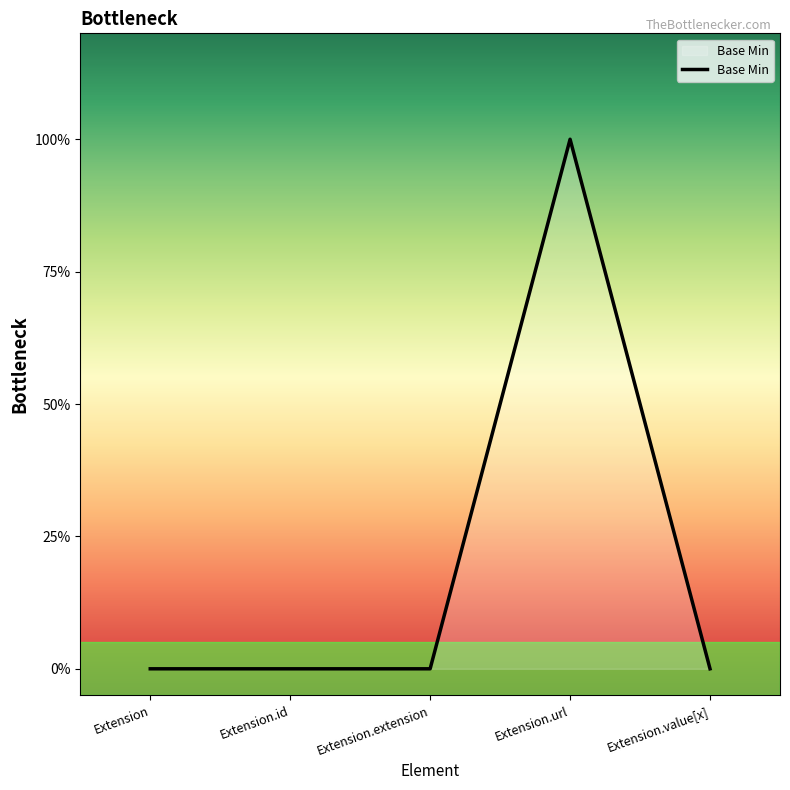

Reading left to right, what are all the values shown in this chart?

Extension=0	Extension.id=0	Extension.extension=0	Extension.url=1	Extension.value[x]=0